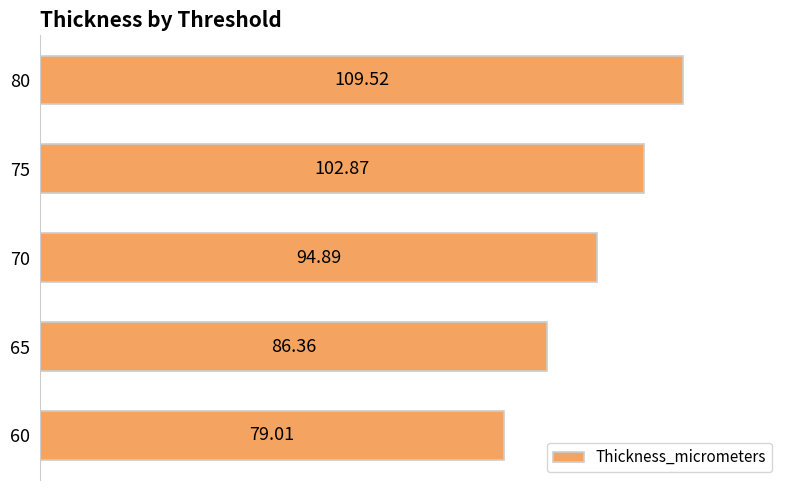

Rank the categories by value from highest to lowest.

80, 75, 70, 65, 60